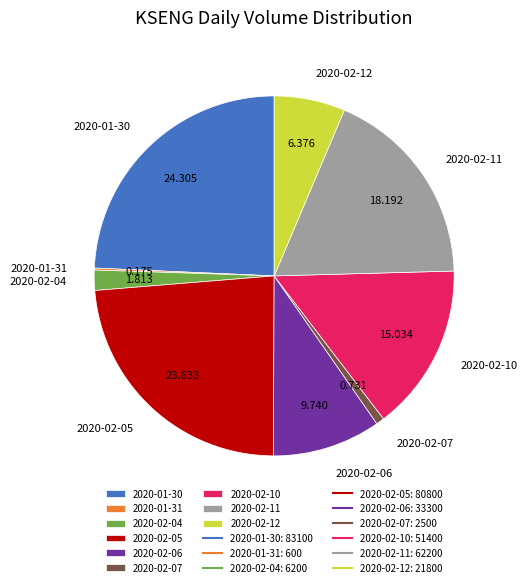

Does 2020-02-10 represent more than half of the total?

No